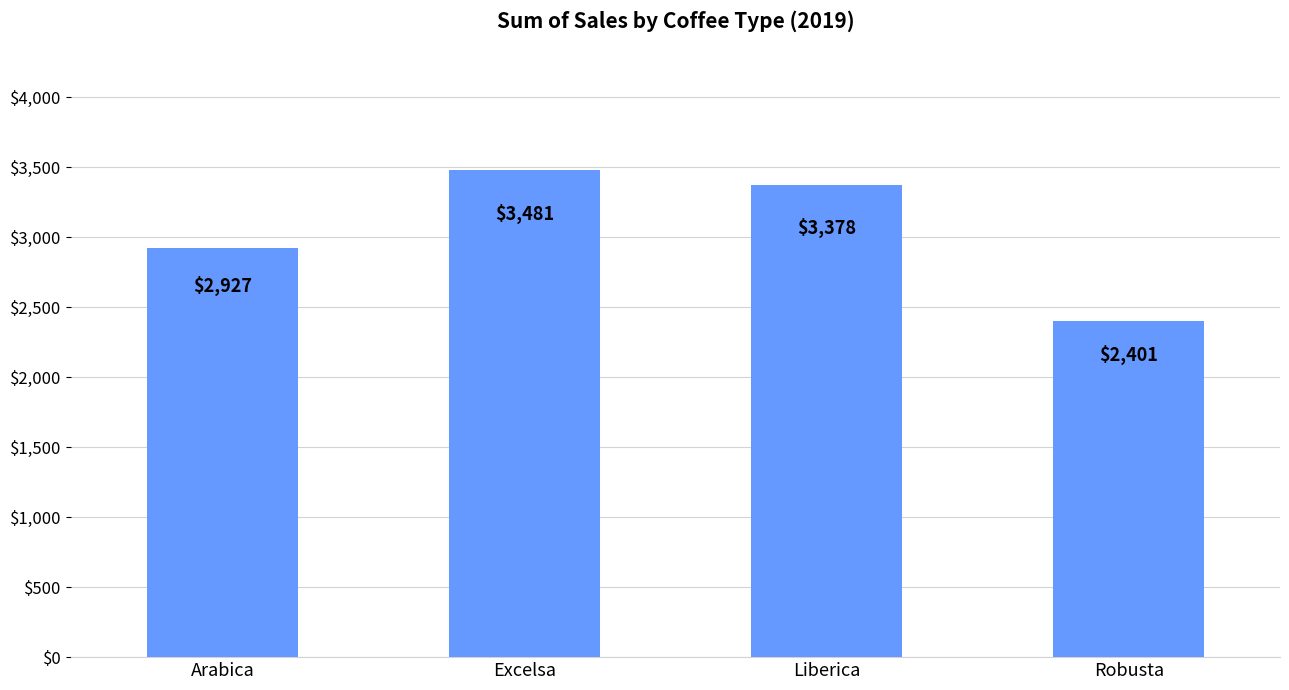

True or false: the data shows 1600.6 at Liberica.

False